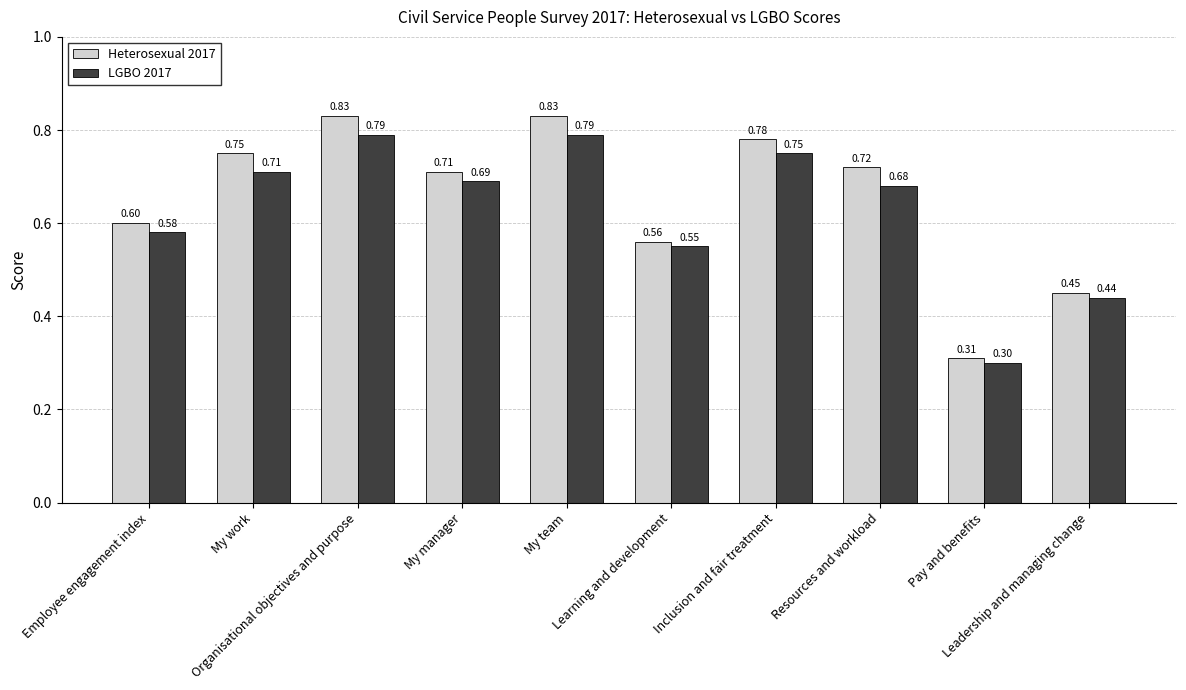

What position from the right is My team?

6